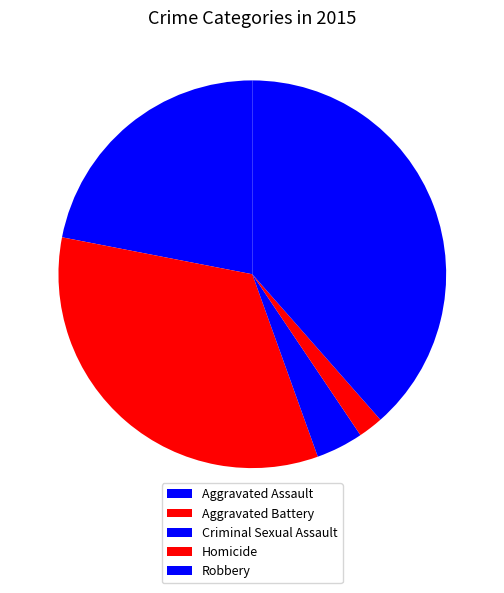

The Robbery slice represents 30% of the pie. True or false?

False